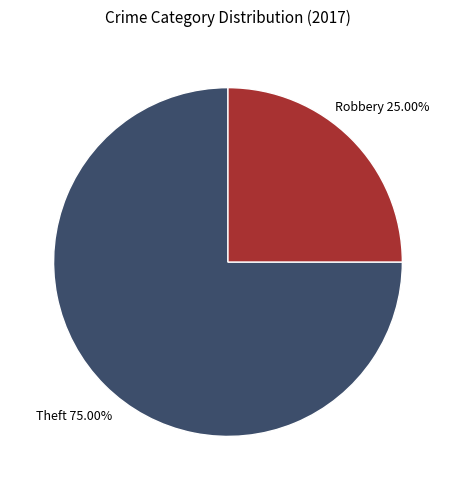

What is the smallest slice in the pie chart?

Robbery